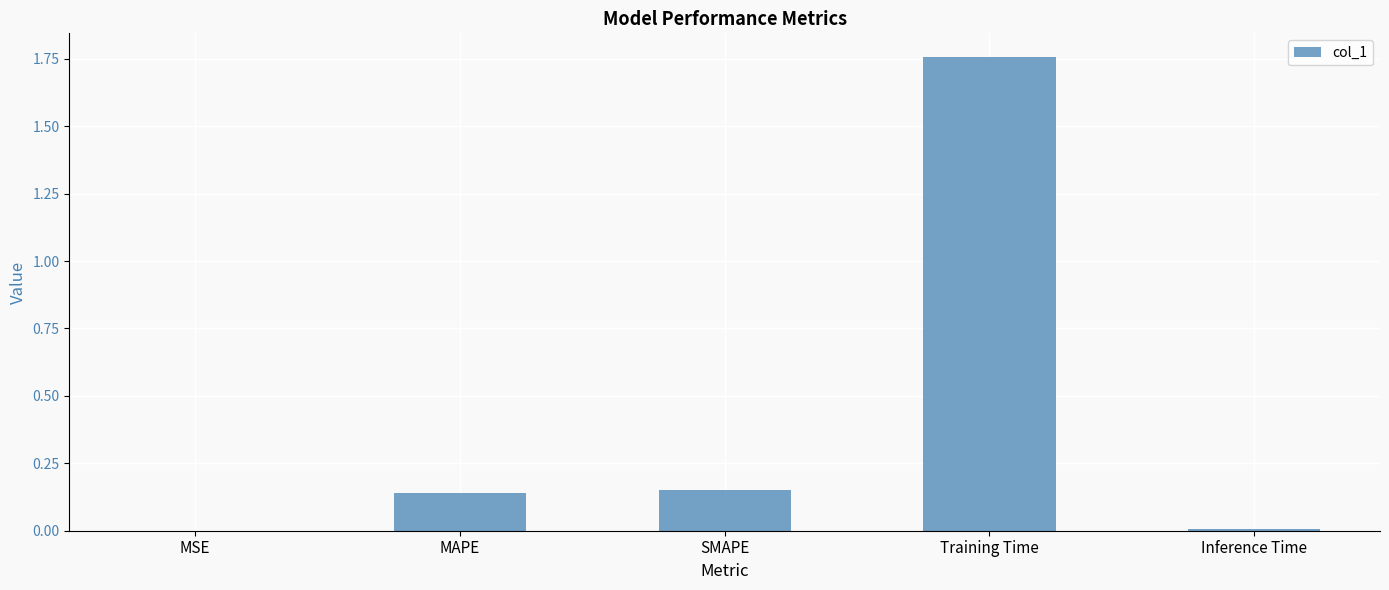

True or false: the data shows 3.0 at Training Time.

False